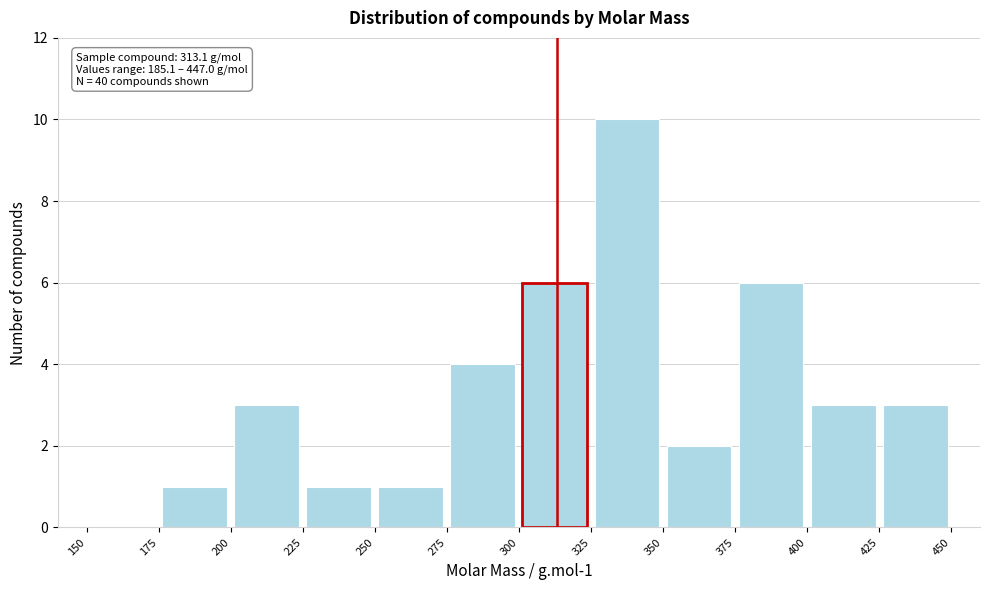

Which range on the x-axis has the tallest bar?

325 to 350